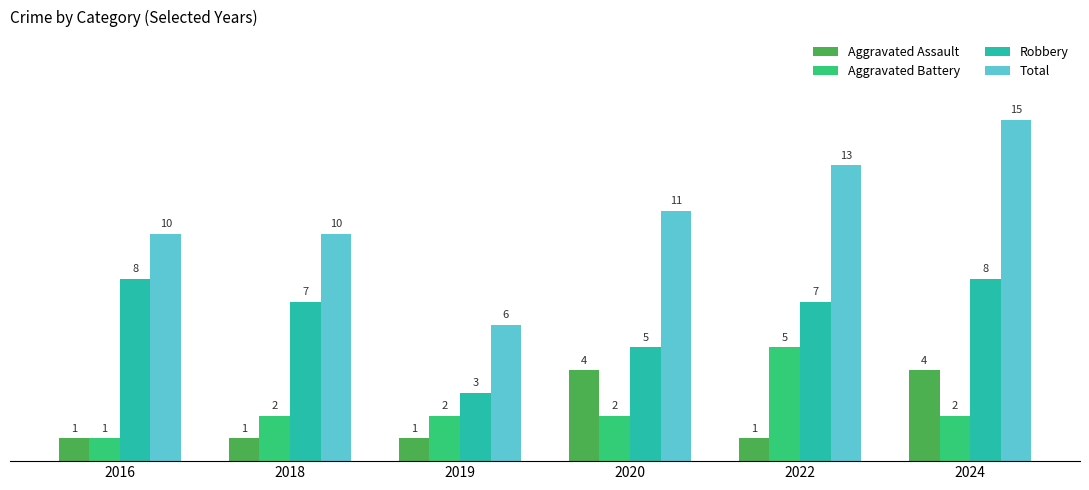

How many data points does each series have?

6